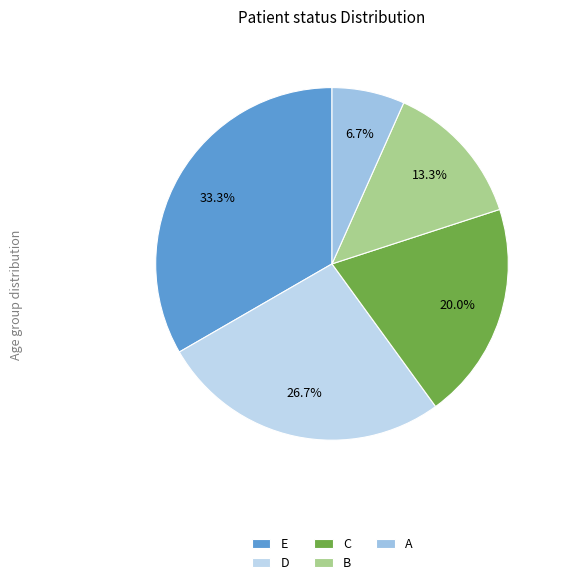

Is it true that B is 1% of the pie?

False